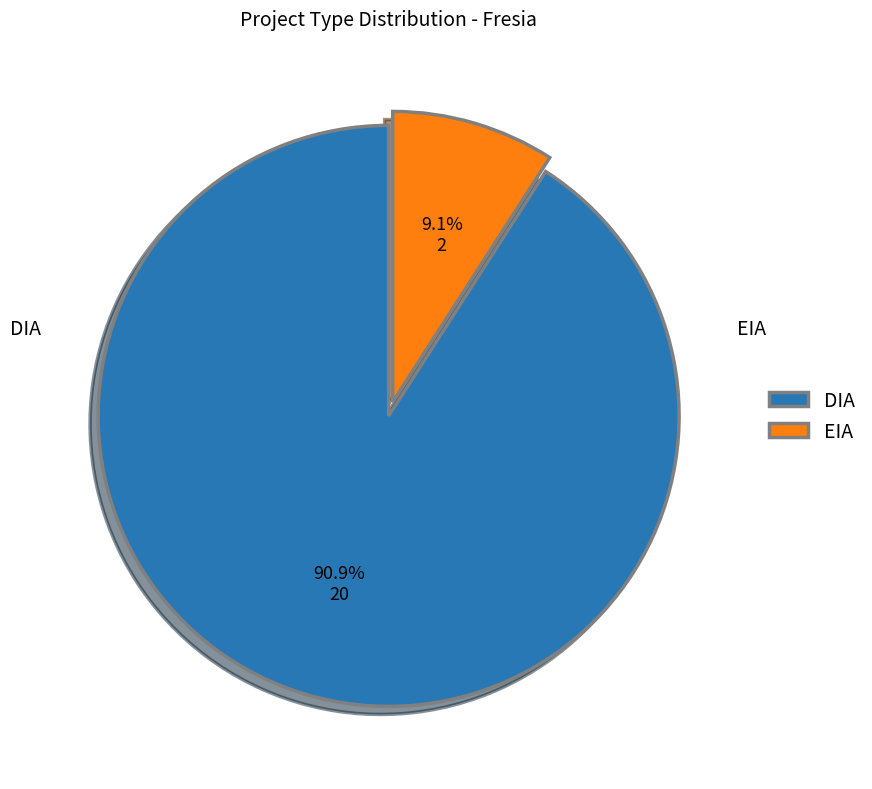

To the nearest percent, what portion does EIA represent?

9%